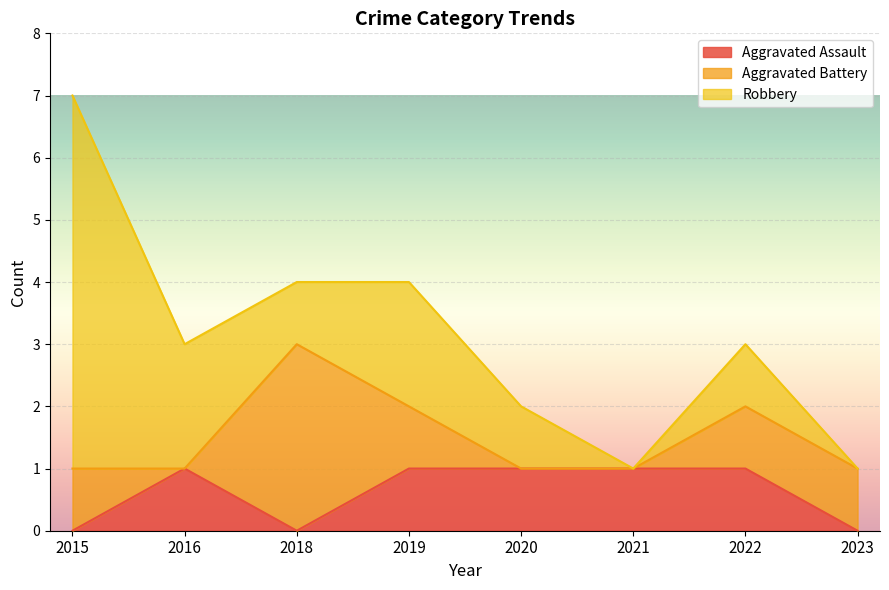

What is the value of the Aggravated Battery point at the 3rd from the left?

3